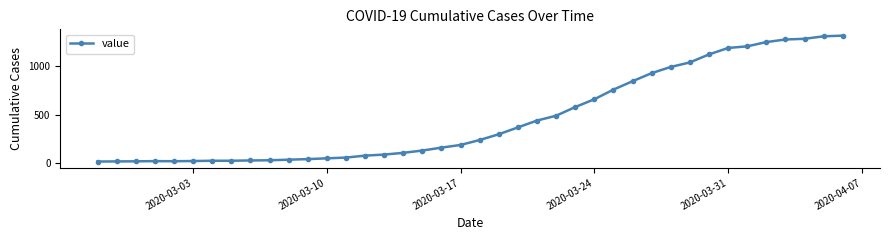

What is the average value?

467